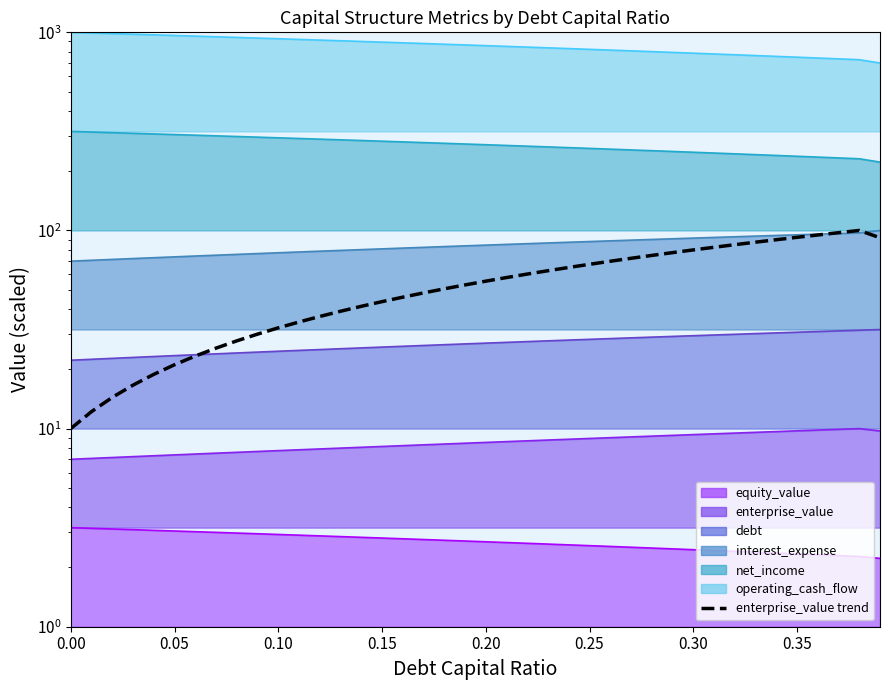

Does the chart have visible grid lines?

No